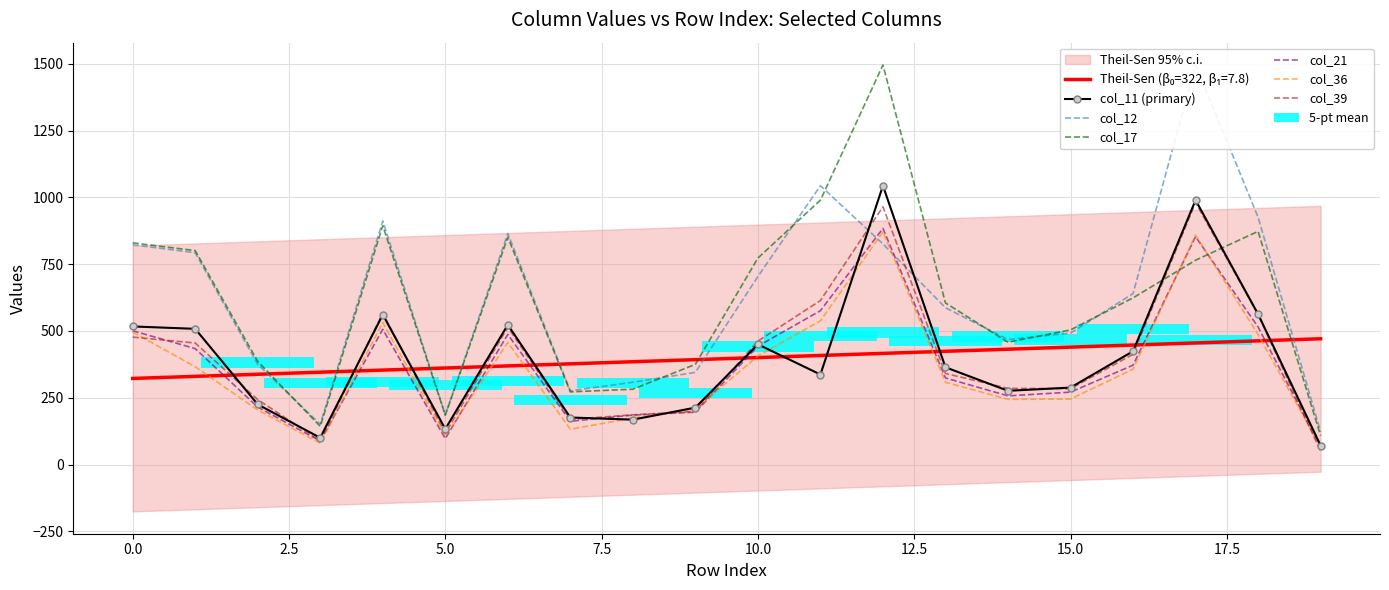

How many groups of bars are there?

20